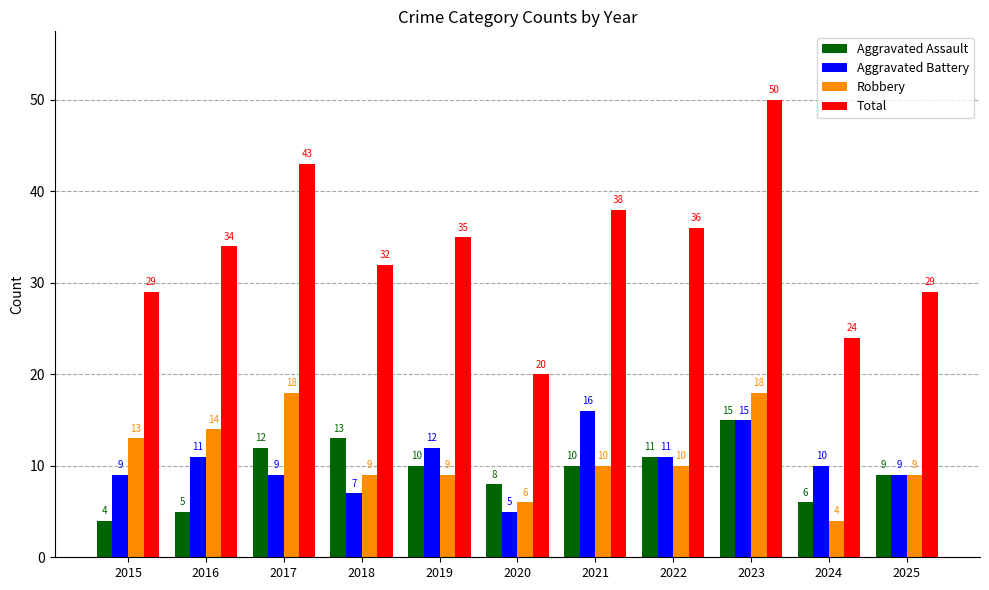

Which series has the largest total across all categories?

Total